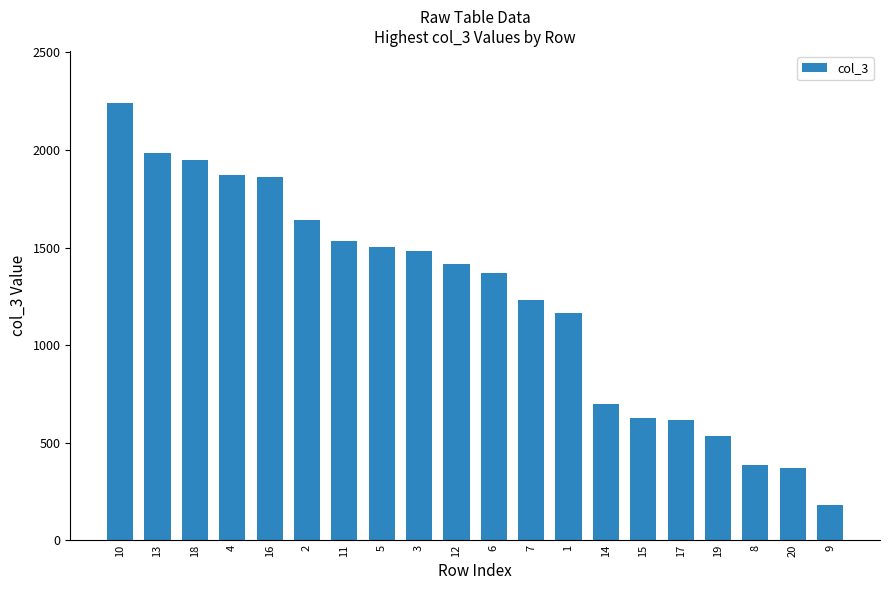

Count the number of categories in the chart.

20